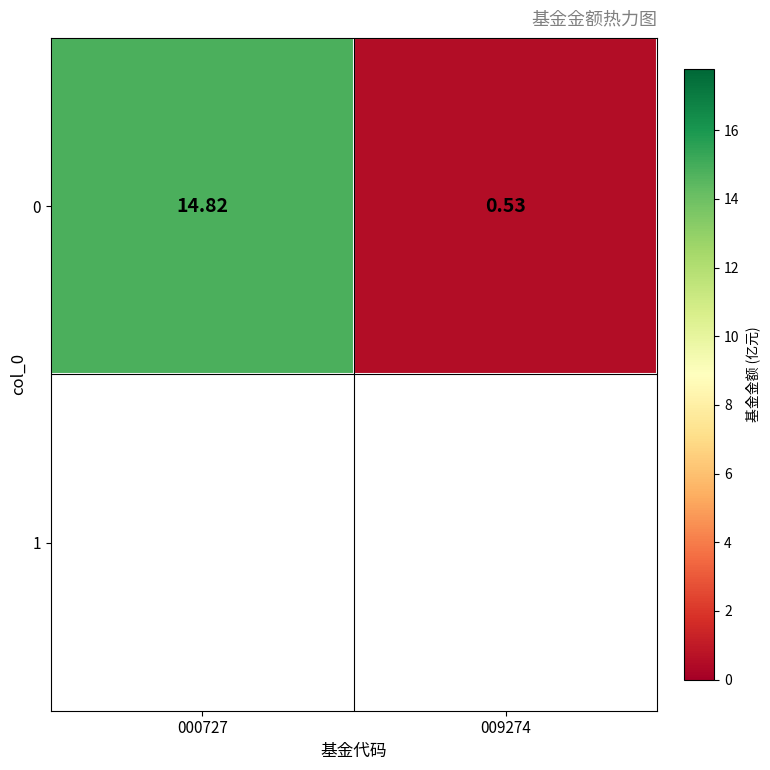

What is the change in value from 000727 to 009274?

-14.3